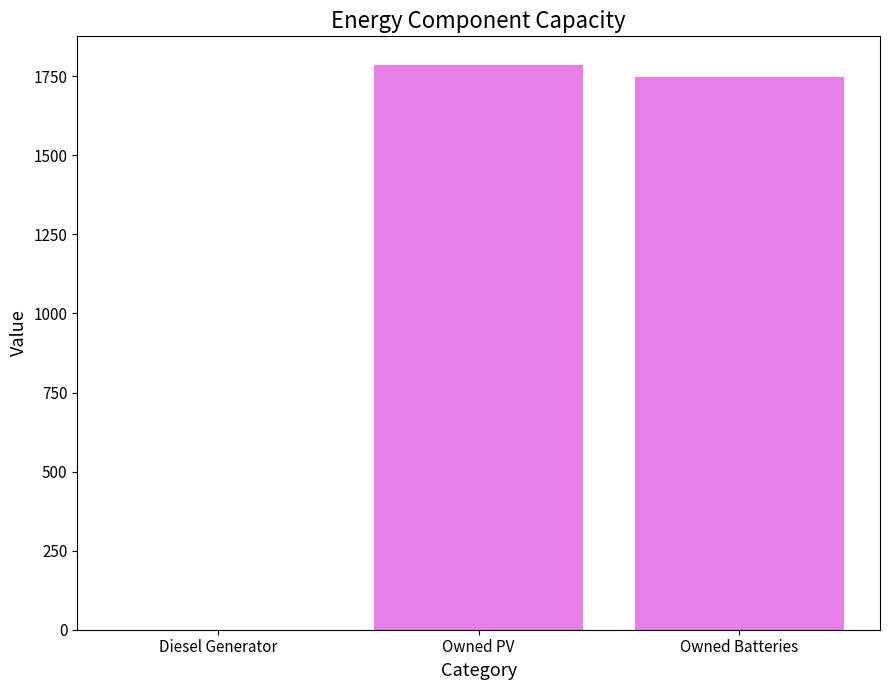

True or false: the data shows 1151 at Diesel Generator.

False